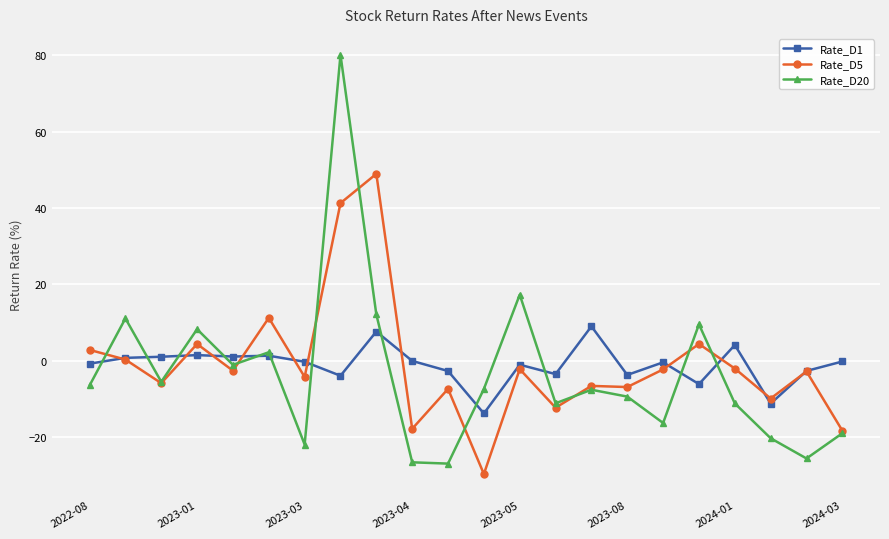

List the series in order of their peak value, highest first.

Rate_D20, Rate_D5, Rate_D1